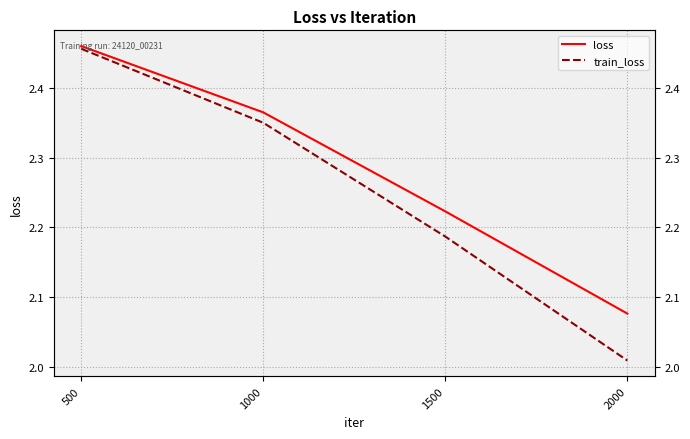

The value of loss at 500 is 0.9. True or false?

False